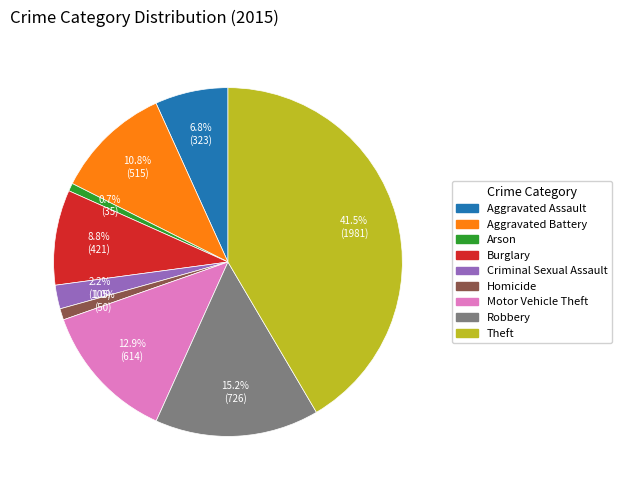

What portion of the pie excludes Homicide?

99.0%